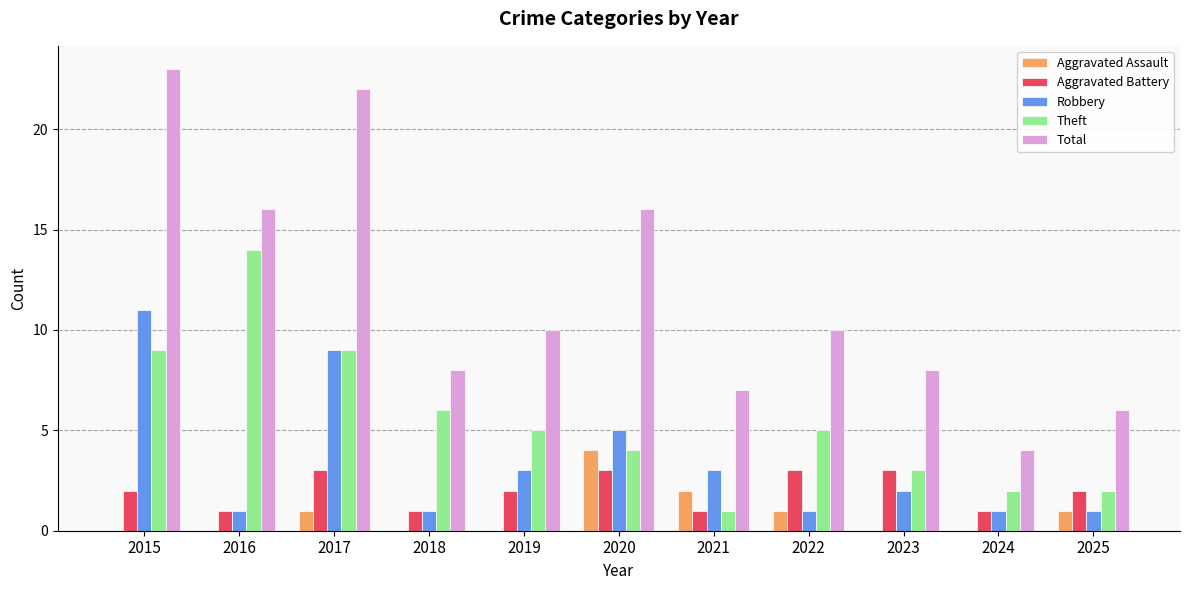

Reading right to left, transcribe all the data shown in this chart.

Aggravated Assault: 1	0	0	1	2	4	0	0	1	0	0
Aggravated Battery: 2	1	3	3	1	3	2	1	3	1	2
Robbery: 1	1	2	1	3	5	3	1	9	1	11
Theft: 2	2	3	5	1	4	5	6	9	14	9
Total: 6	4	8	10	7	16	10	8	22	16	23